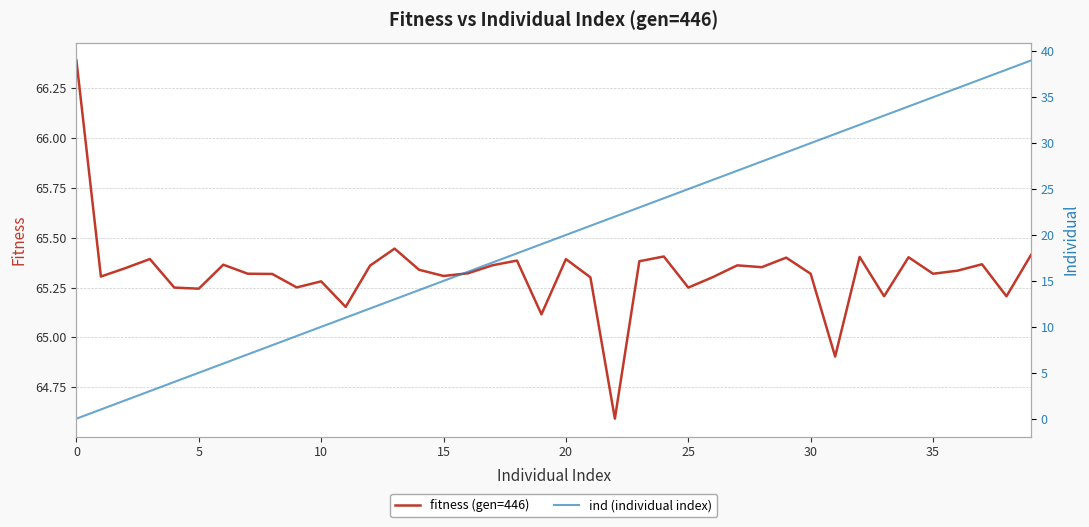

In fitness (gen=446), how many points are lower than both neighbors (excluding endpoints)?

13